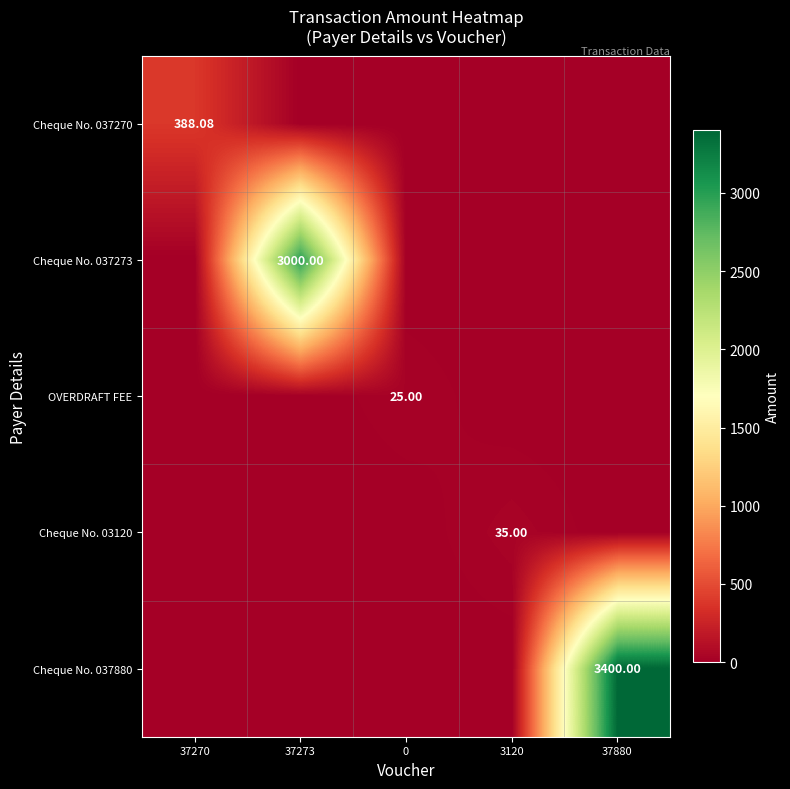

Is it true that Cheque No. 037270 equals 0.0 at 37880?

True